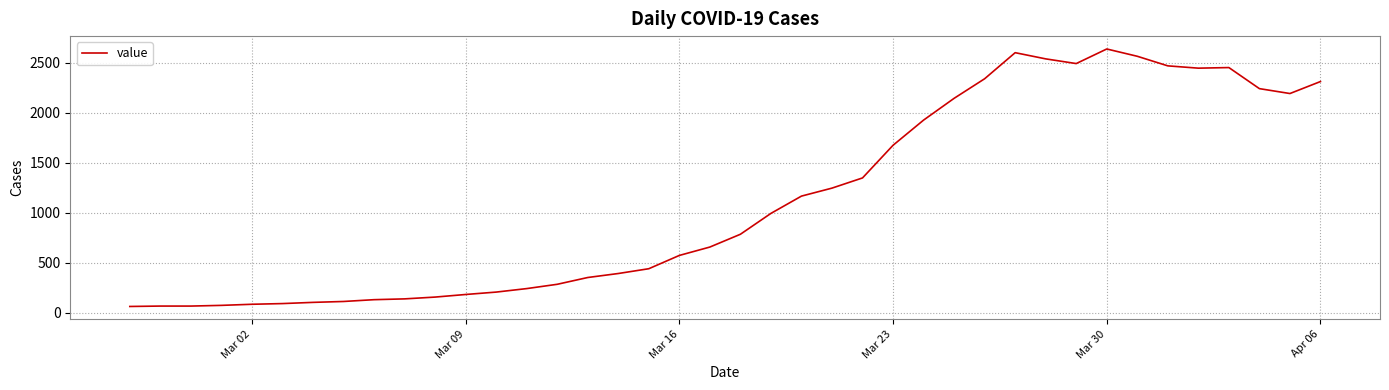

What is the minimum value shown in the chart?

61